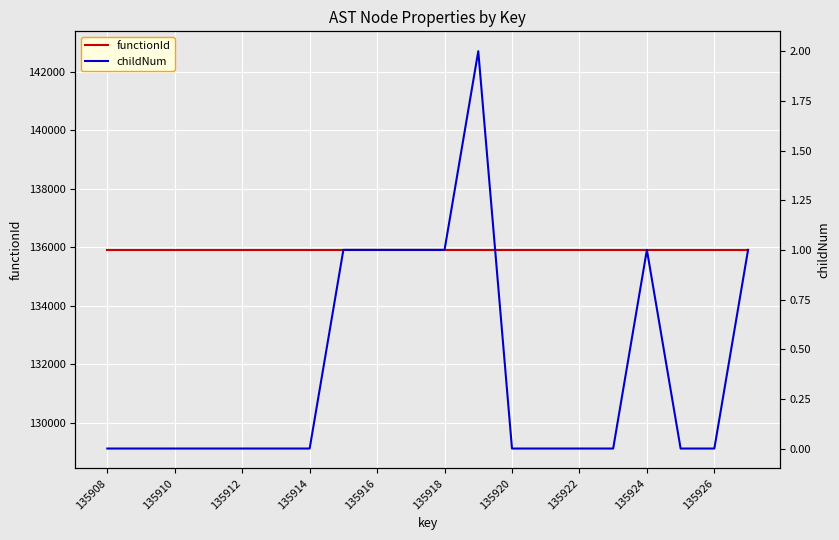

True or false: functionId and childNum intersect in this chart.

False